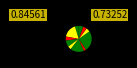

Which category has the biggest portion of the pie?

0-1